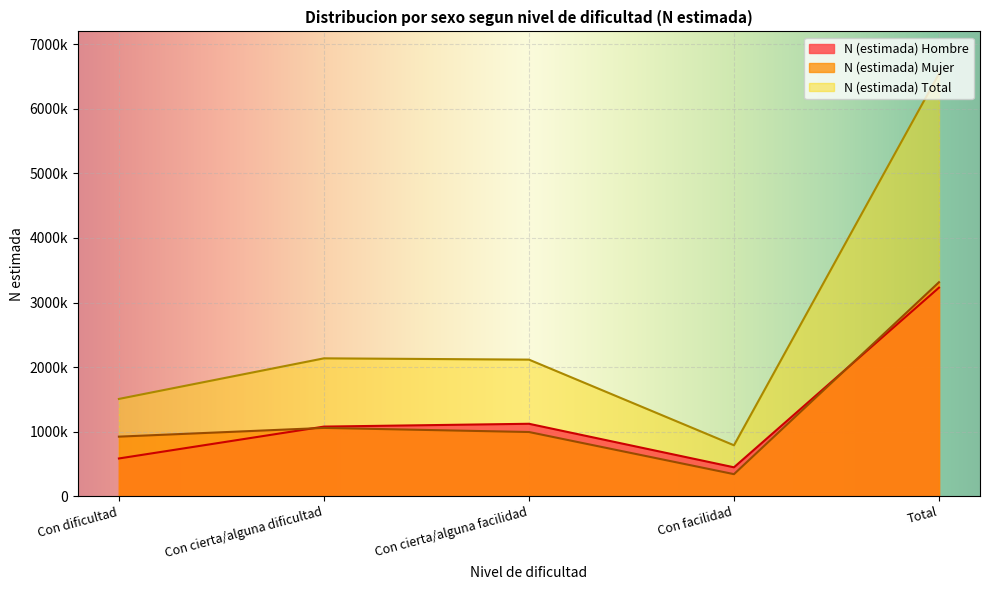

The value of N (estimada) Mujer at Con cierta/alguna dificultad is 1870558. True or false?

False